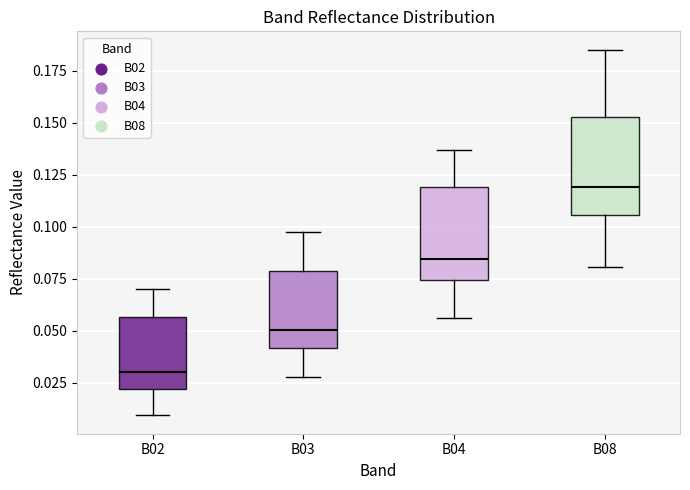

Where is the lower edge of the box for B04 on the y-axis? The values are not printed on the chart, so give them approximately, as read against the axis.

0.075